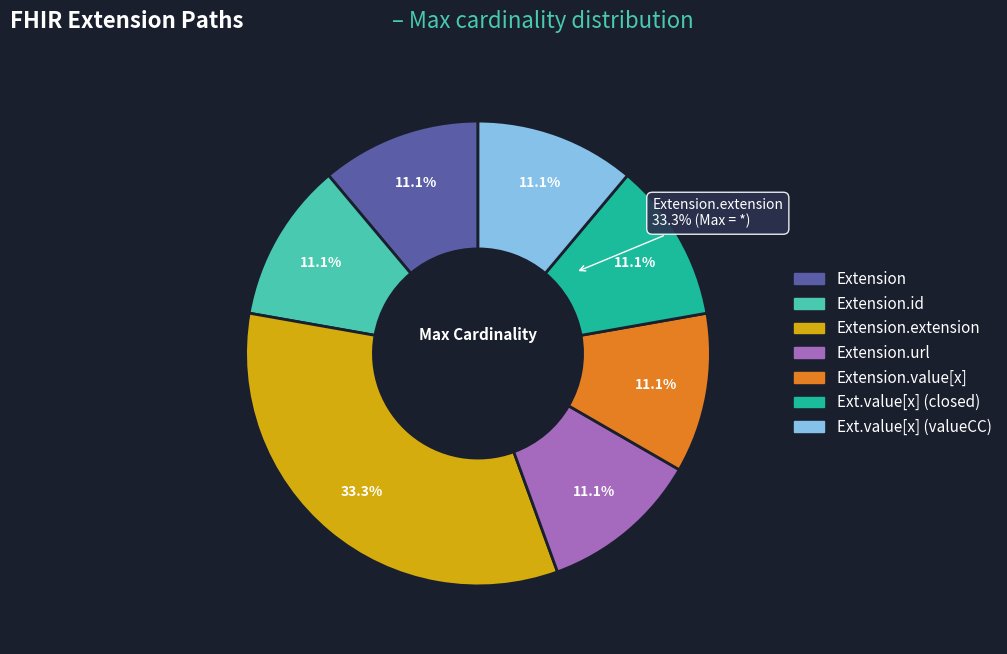

Count the number of slices in the pie.

7